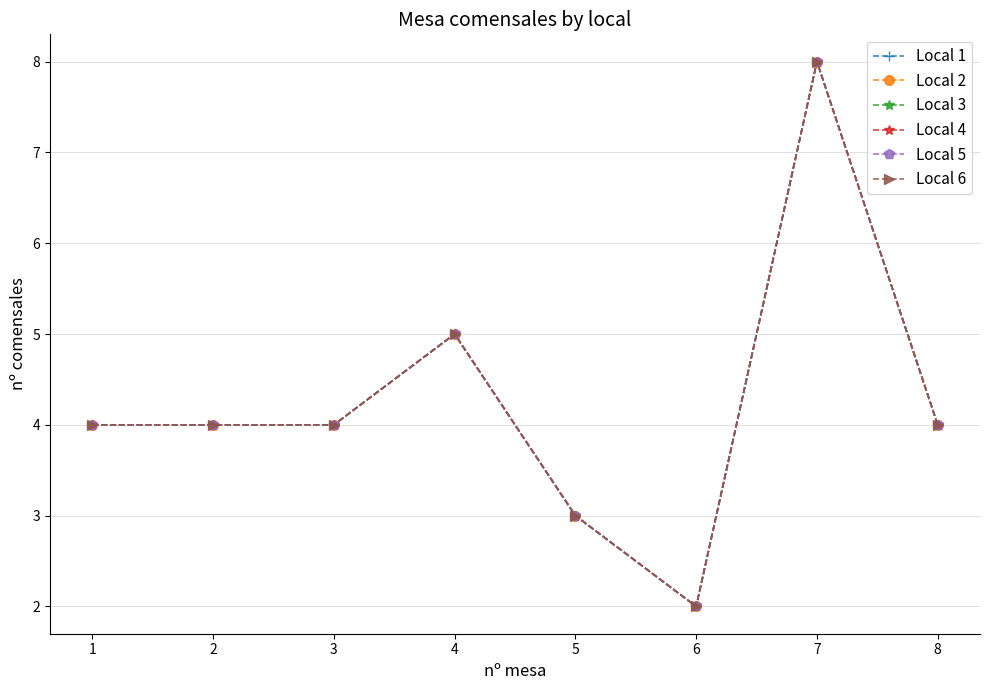

Rank the categories by Local 6 value from lowest to highest.

6, 5, 1, 2, 3, 8, 4, 7